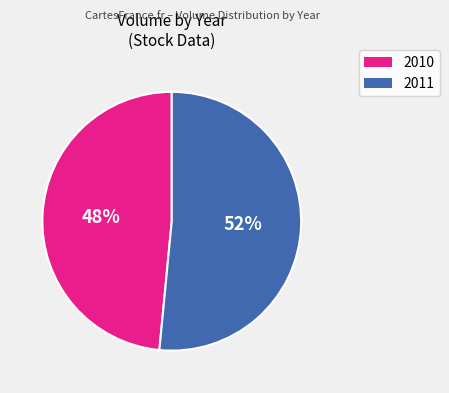

To the nearest percent, what is the average slice percentage?

50%